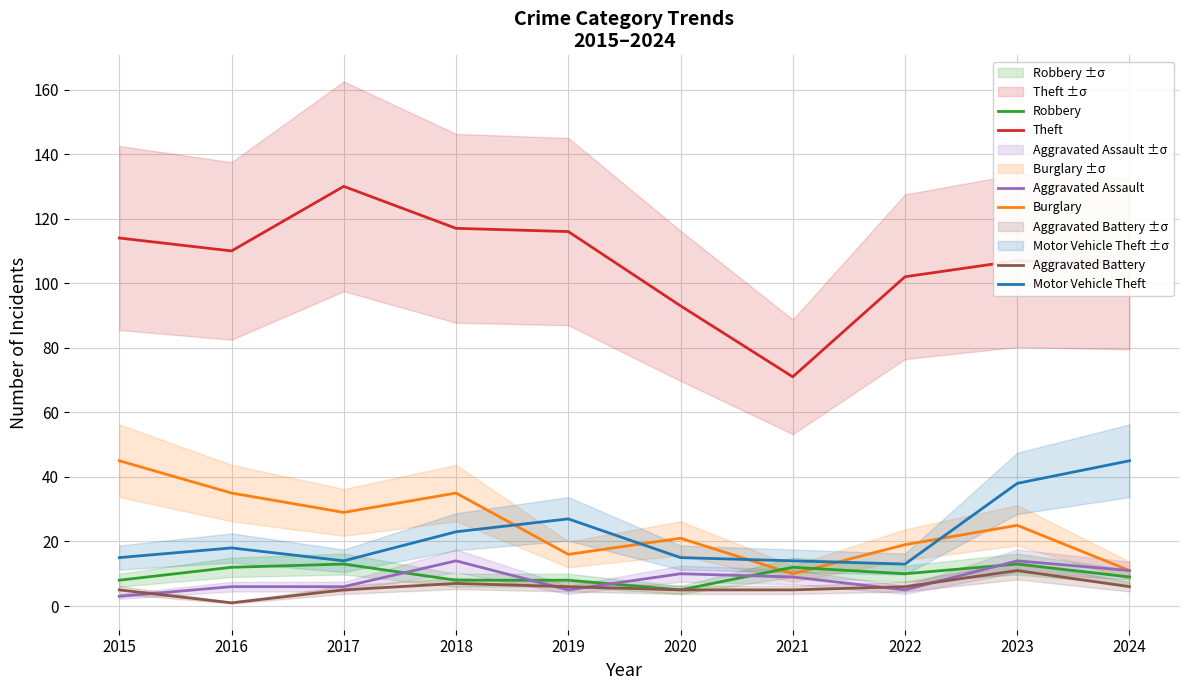

What is the value of the Motor Vehicle Theft point at the 1st from the left?

15